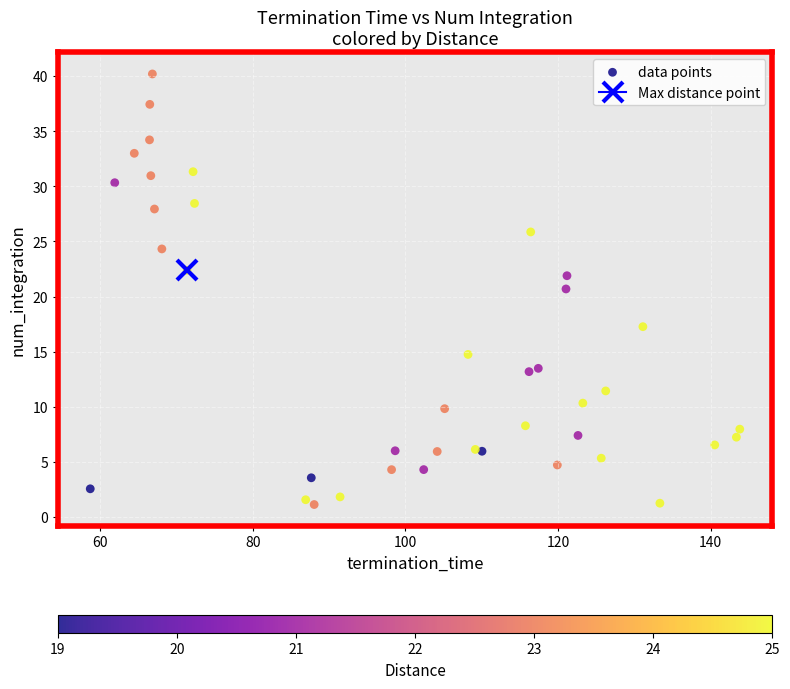

What Y value in the scatter plot is closest to 20?

20.7